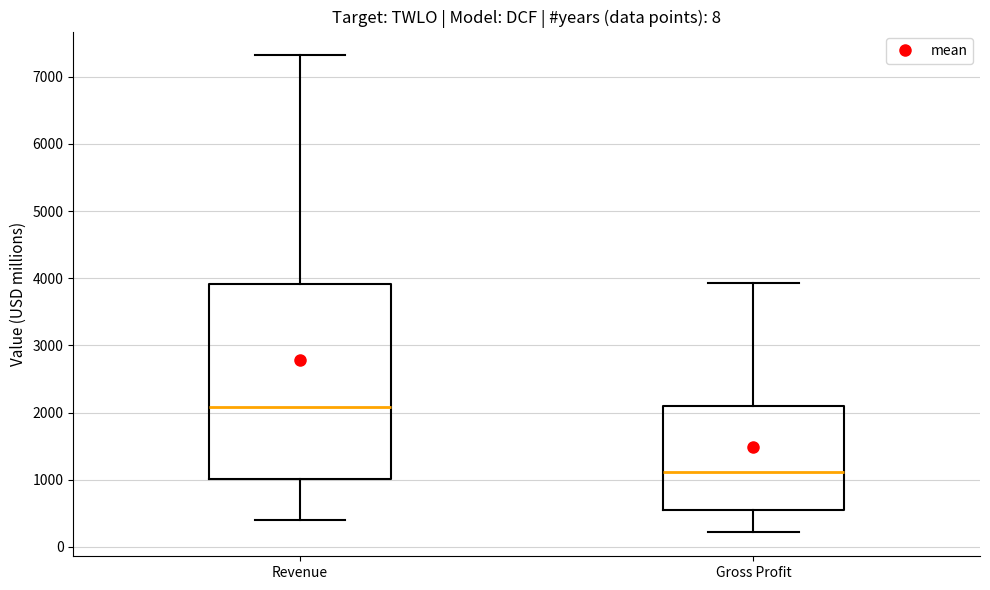

Which box has the highest median line?

Revenue